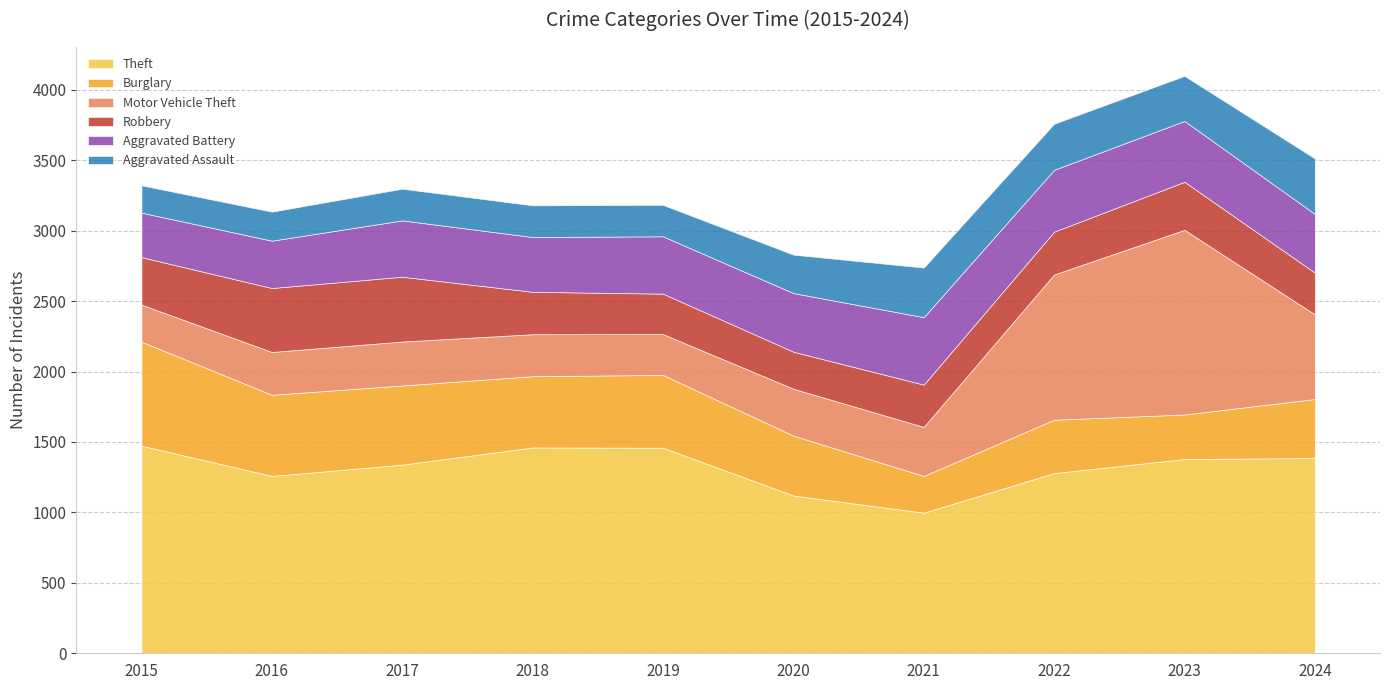

What are all the series names shown in the legend?

Theft, Burglary, Motor Vehicle Theft, Robbery, Aggravated Battery, Aggravated Assault